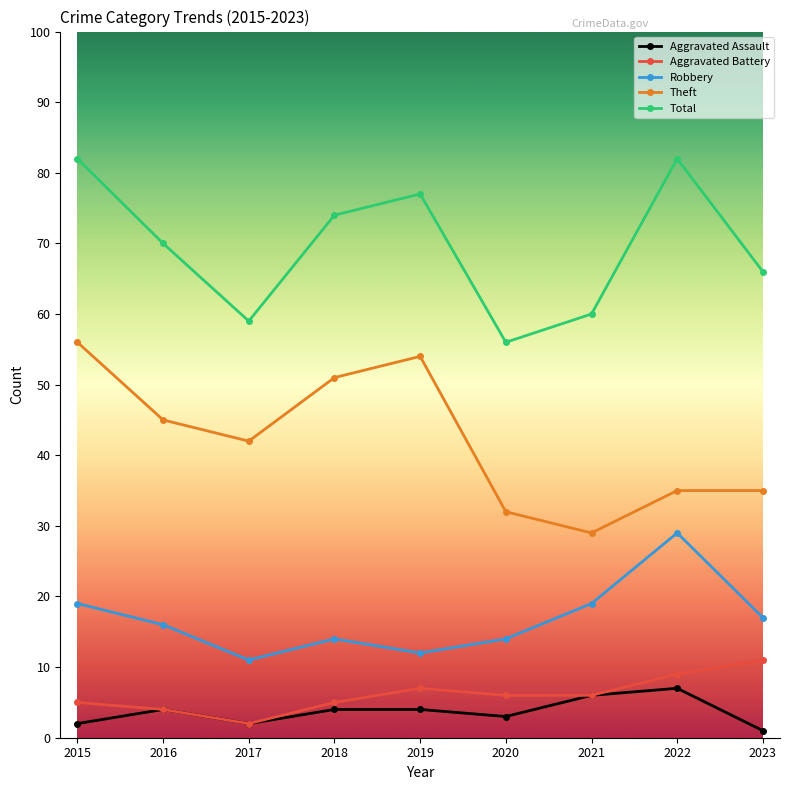

At which category does Theft reach its first local peak?

2019